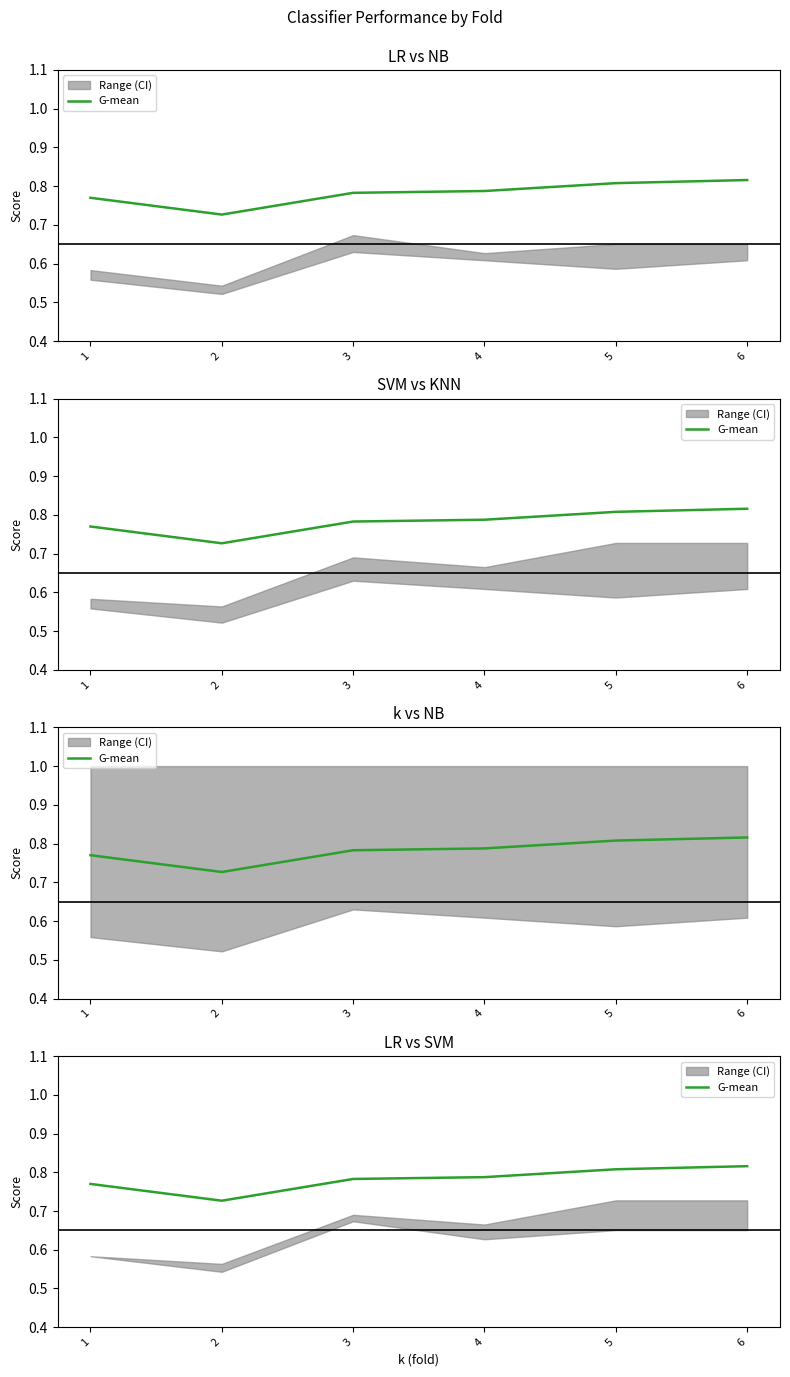

Which has a higher value, 5 or 1?

5